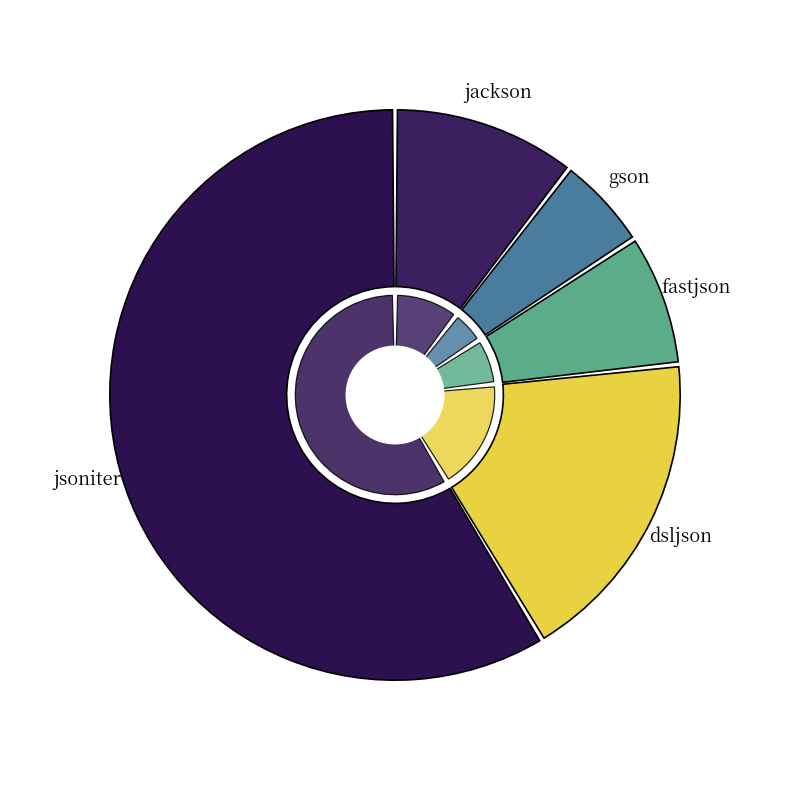

Count the number of slices in the pie.

5